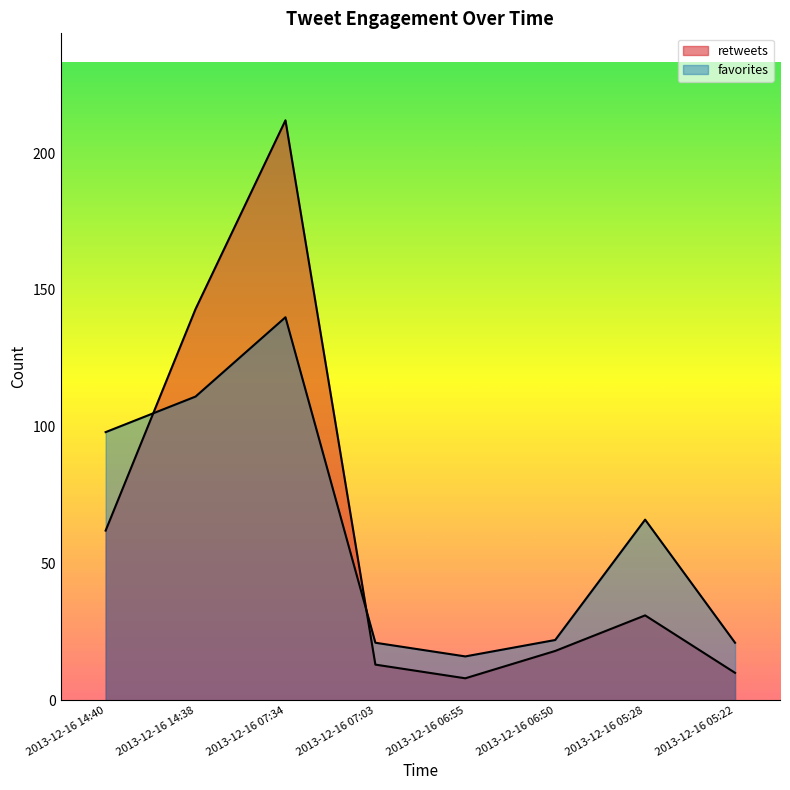

Rank the series at 2013-12-16 06:55 from highest to lowest value.

favorites, retweets